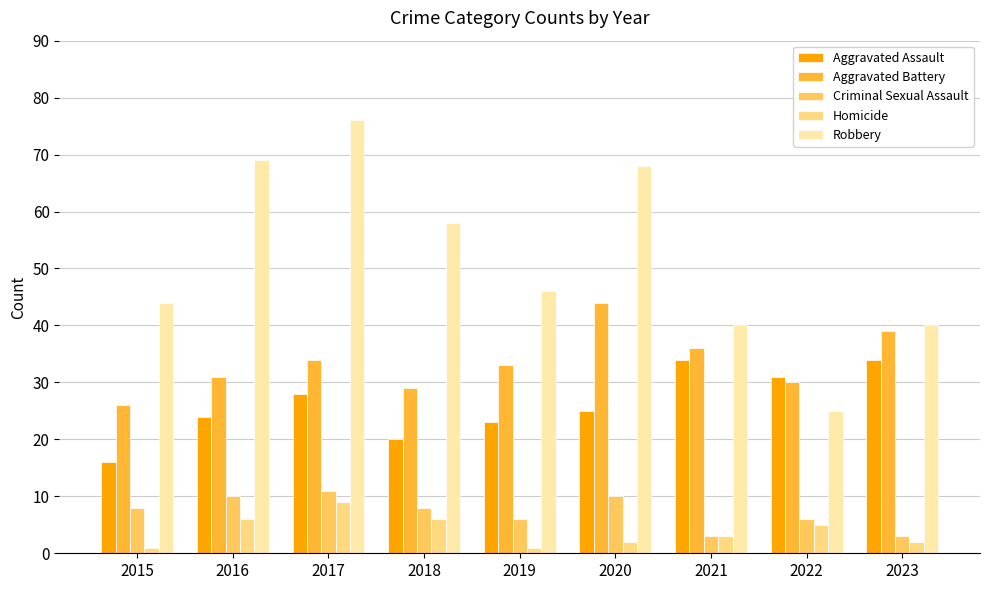

At 2022, list the series in order from largest to smallest.

Aggravated Assault, Aggravated Battery, Robbery, Criminal Sexual Assault, Homicide